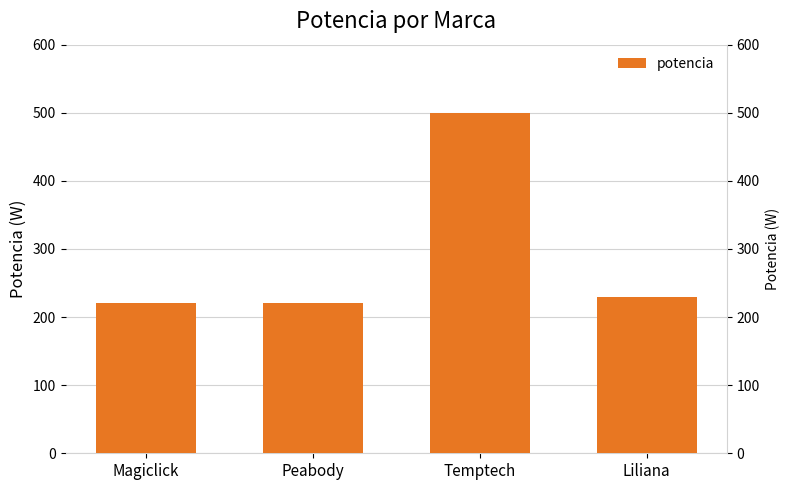

Is it true that the value at Liliana is 369?

False